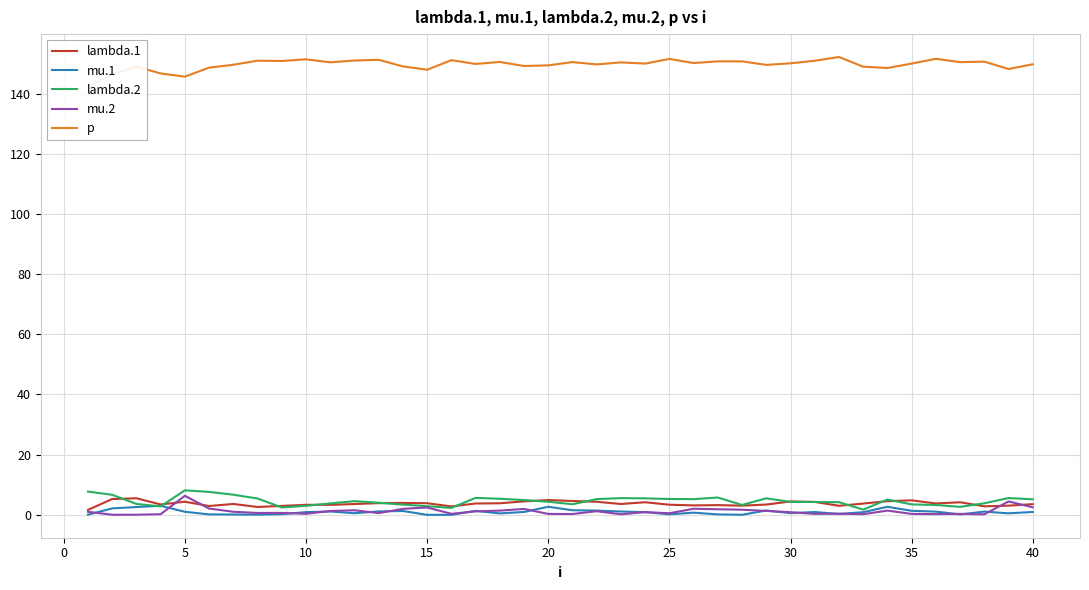

At how many categories does at least one series exceed 101?

40